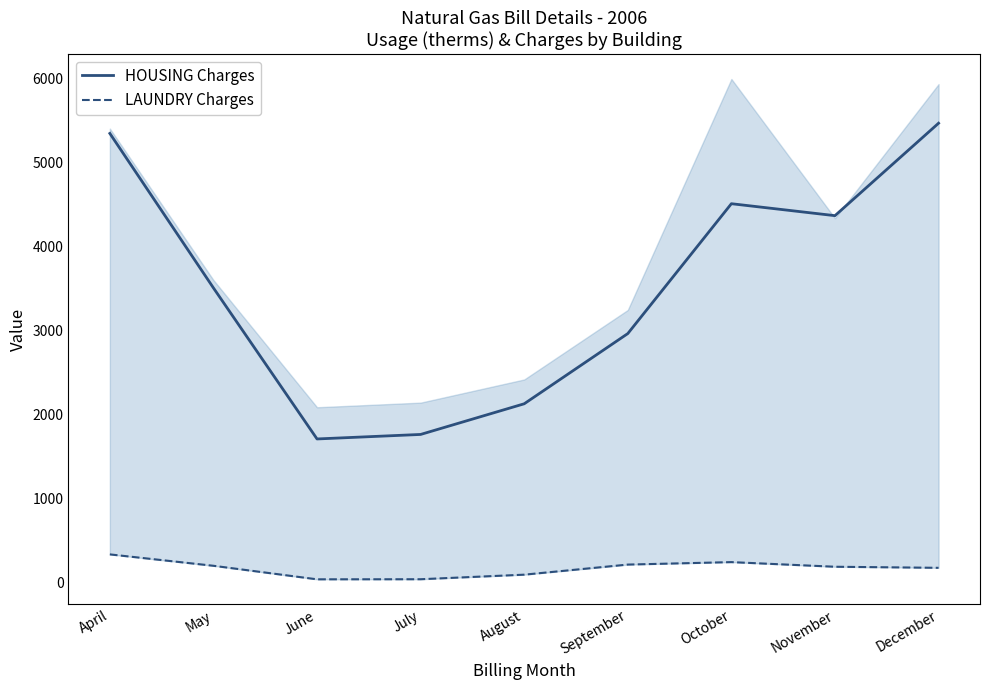

What is the value of the LAUNDRY Charges point at the 9th from the left?

170.5